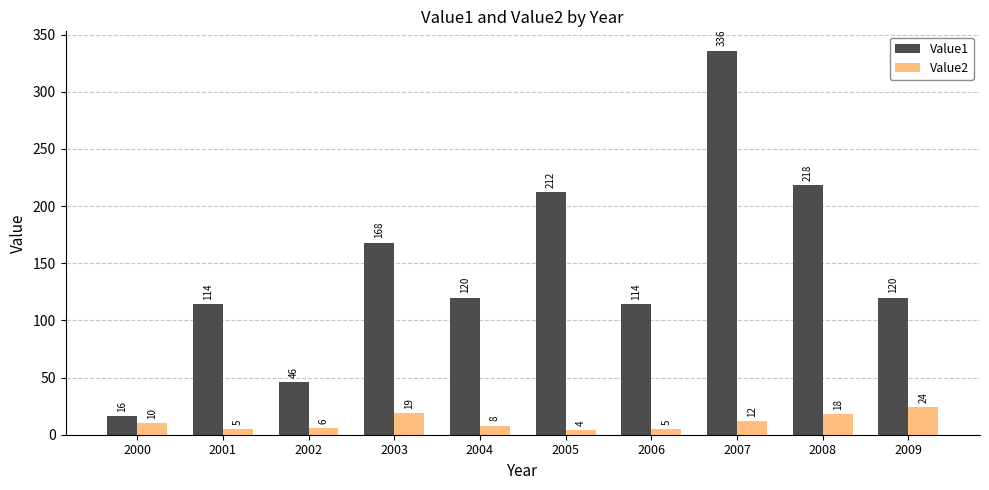

The value of Value1 at 2004 is 200. True or false?

False